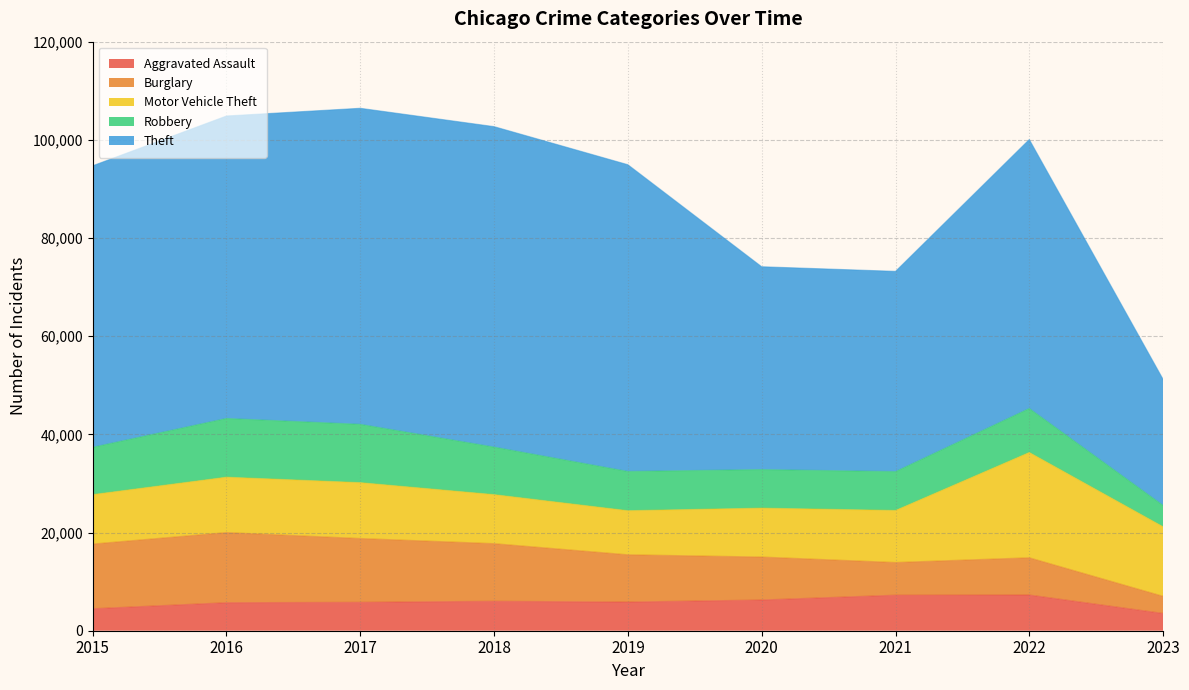

At which label is Motor Vehicle Theft closest to 15212?

2023